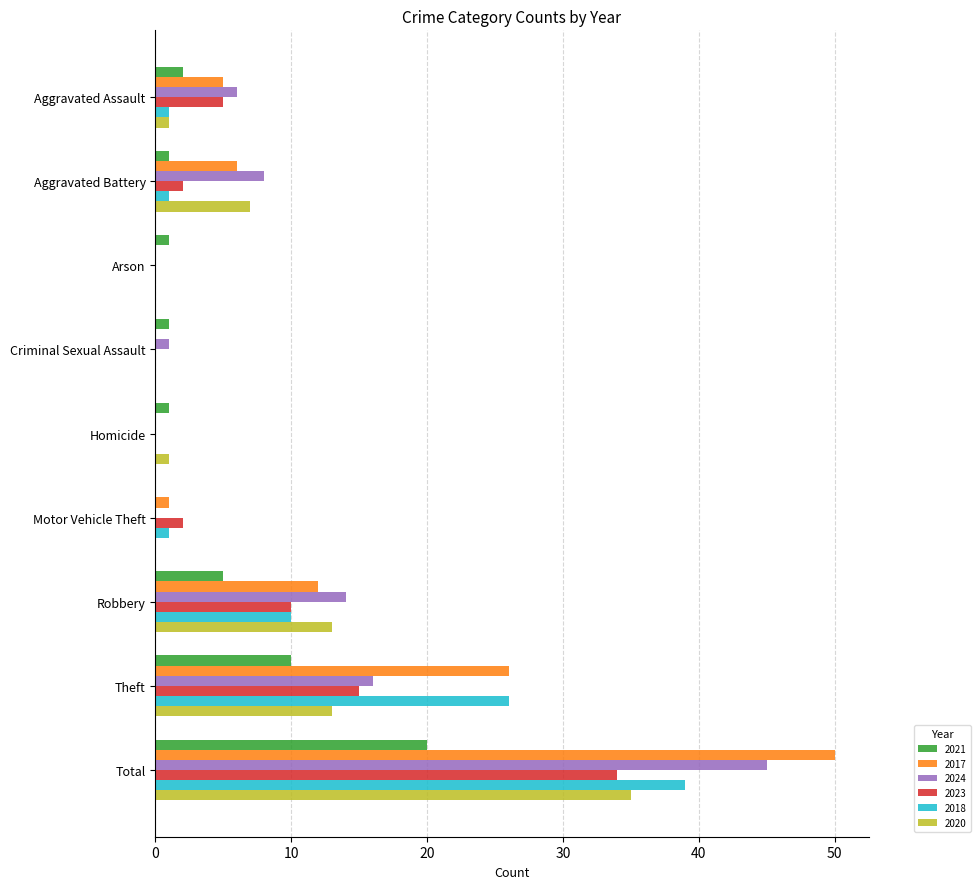

At which category is the sum across all series the highest?

Total